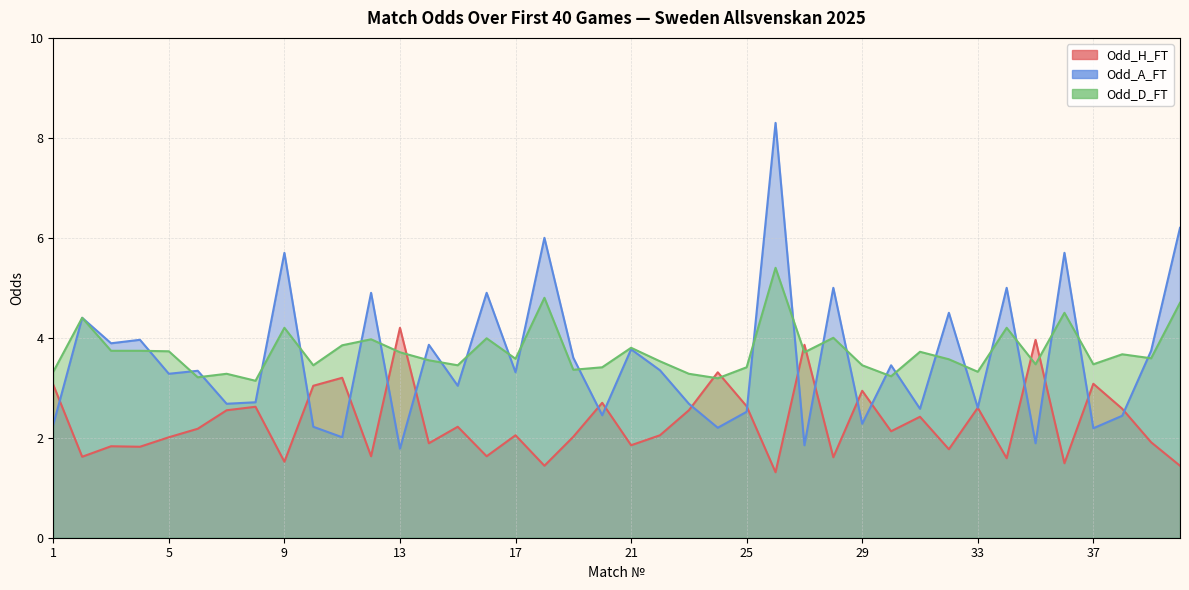

Reading right to left, extract all data points from this chart.

Odd_H_FT: 40=1.4	39=1.9	38=2.6	37=3.1	36=1.5	35=4.0	34=1.6	33=2.6	32=1.8	31=2.4	30=2.1	29=2.9	28=1.6	27=3.9	26=1.3	25=2.6	24=3.3	23=2.5	22=2.0	21=1.9	20=2.7	19=2.0	18=1.4	17=2.0	16=1.6	15=2.2	14=1.9	13=4.2	12=1.6	11=3.2	10=3.0	9=1.5	8=2.6	7=2.5	6=2.2	5=2.0	4=1.8	3=1.8	2=1.6	1=3.1
Odd_A_FT: 40=6.2	39=3.7	38=2.4	37=2.2	36=5.7	35=1.9	34=5.0	33=2.6	32=4.5	31=2.6	30=3.5	29=2.3	28=5.0	27=1.9	26=8.3	25=2.5	24=2.2	23=2.7	22=3.4	21=3.8	20=2.5	19=3.6	18=6.0	17=3.3	16=4.9	15=3.0	14=3.9	13=1.8	12=4.9	11=2.0	10=2.2	9=5.7	8=2.7	7=2.7	6=3.3	5=3.3	4=4.0	3=3.9	2=4.4	1=2.3
Odd_D_FT: 40=4.7	39=3.6	38=3.7	37=3.5	36=4.5	35=3.5	34=4.2	33=3.3	32=3.6	31=3.7	30=3.2	29=3.5	28=4.0	27=3.7	26=5.4	25=3.4	24=3.2	23=3.3	22=3.5	21=3.8	20=3.4	19=3.4	18=4.8	17=3.6	16=4.0	15=3.5	14=3.5	13=3.7	12=4.0	11=3.9	10=3.5	9=4.2	8=3.1	7=3.3	6=3.2	5=3.7	4=3.7	3=3.7	2=4.4	1=3.3